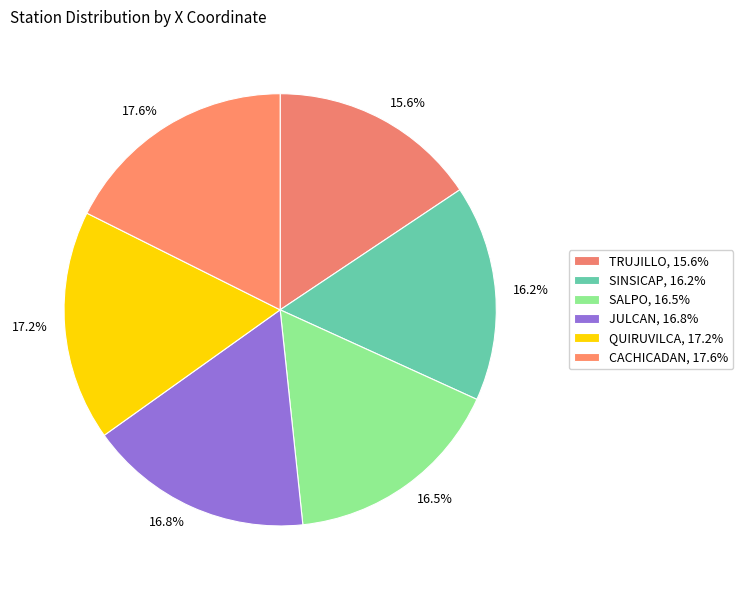

To the nearest percent, what is the difference between the QUIRUVILCA and SINSICAP slice percentages?

1%